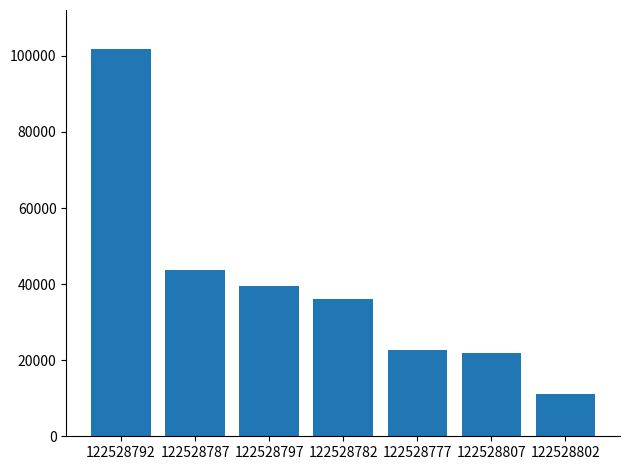

How many data points are less than 36179?

3